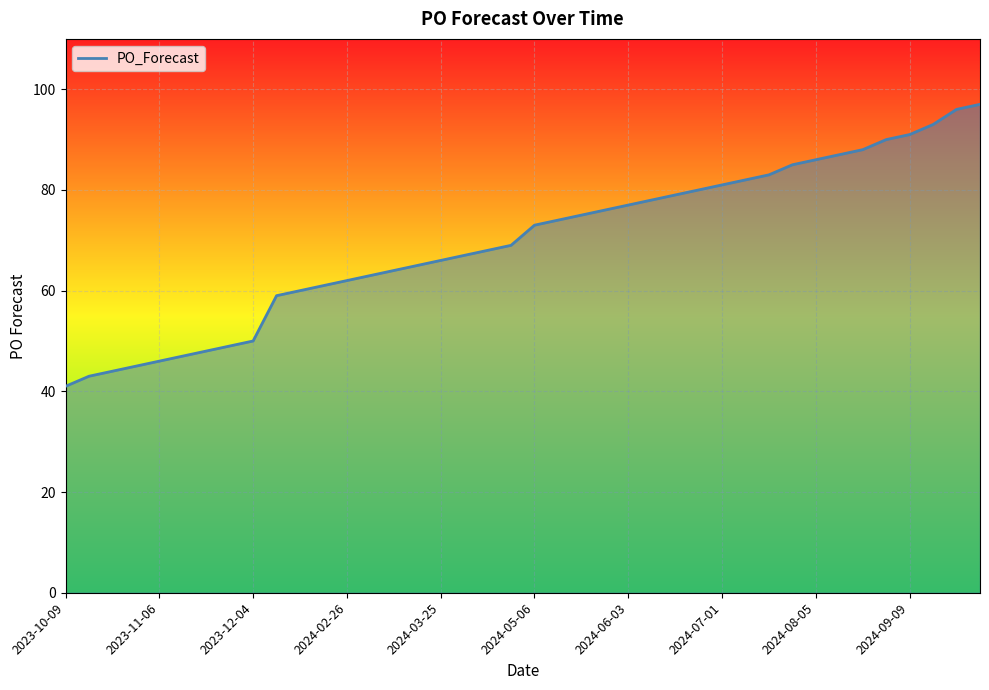

True or false: the data has more than 2 interior local peaks.

False